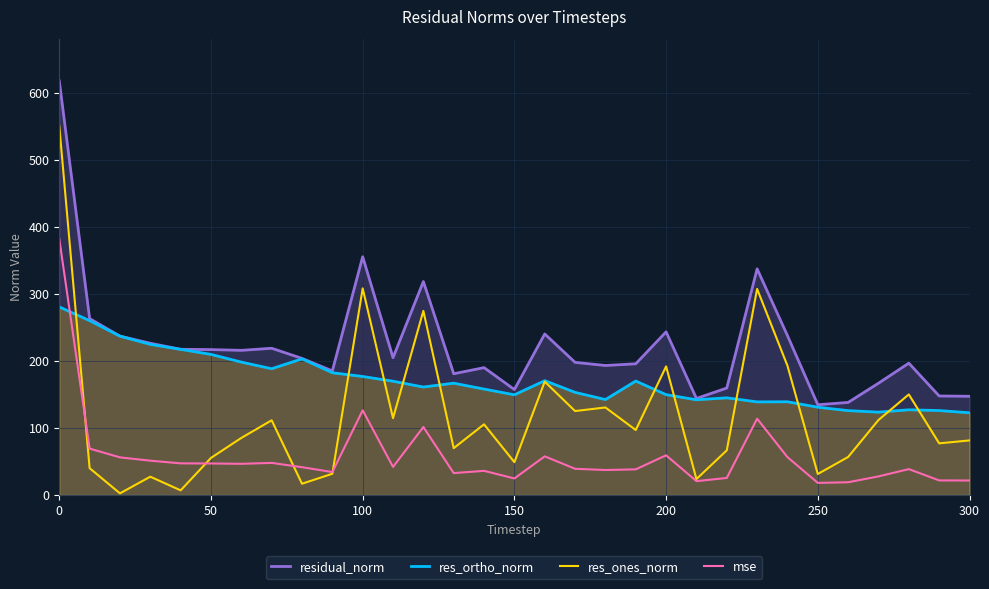

What is the lowest value of the res_ones_norm series?

2.6